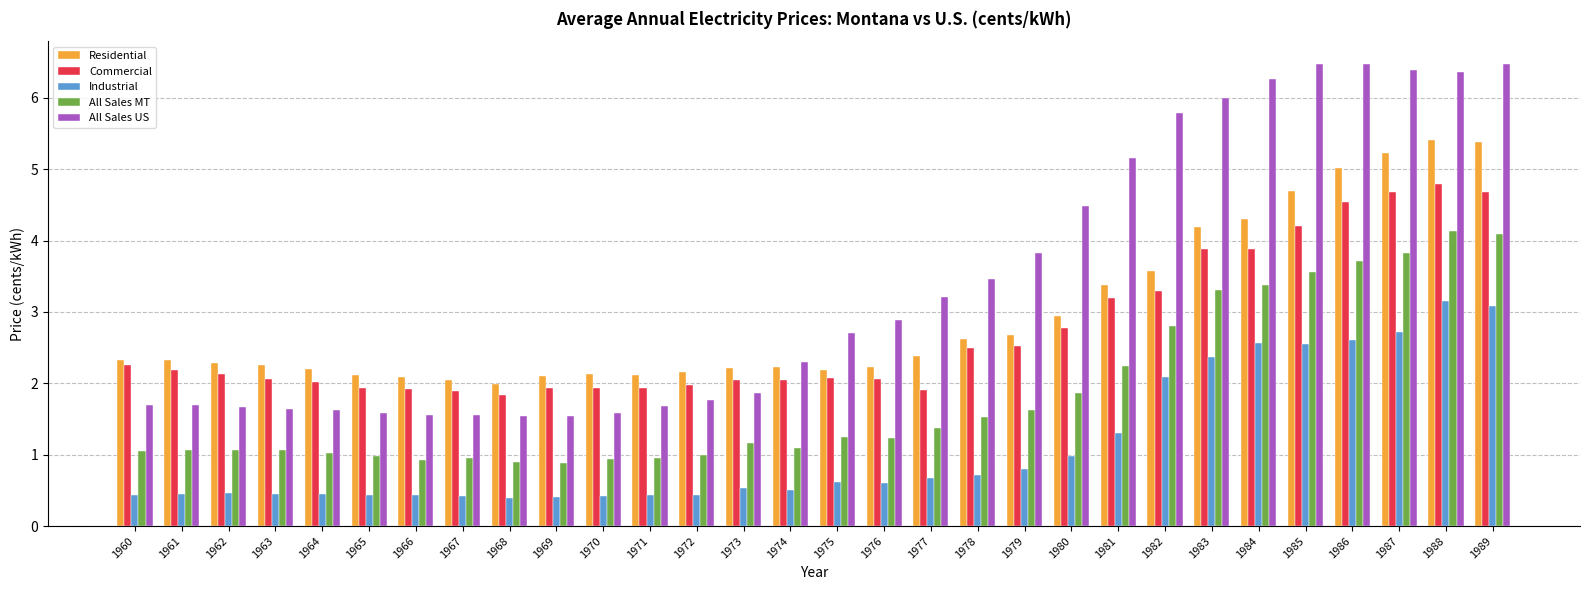

What is the greatest value displayed?

6.5